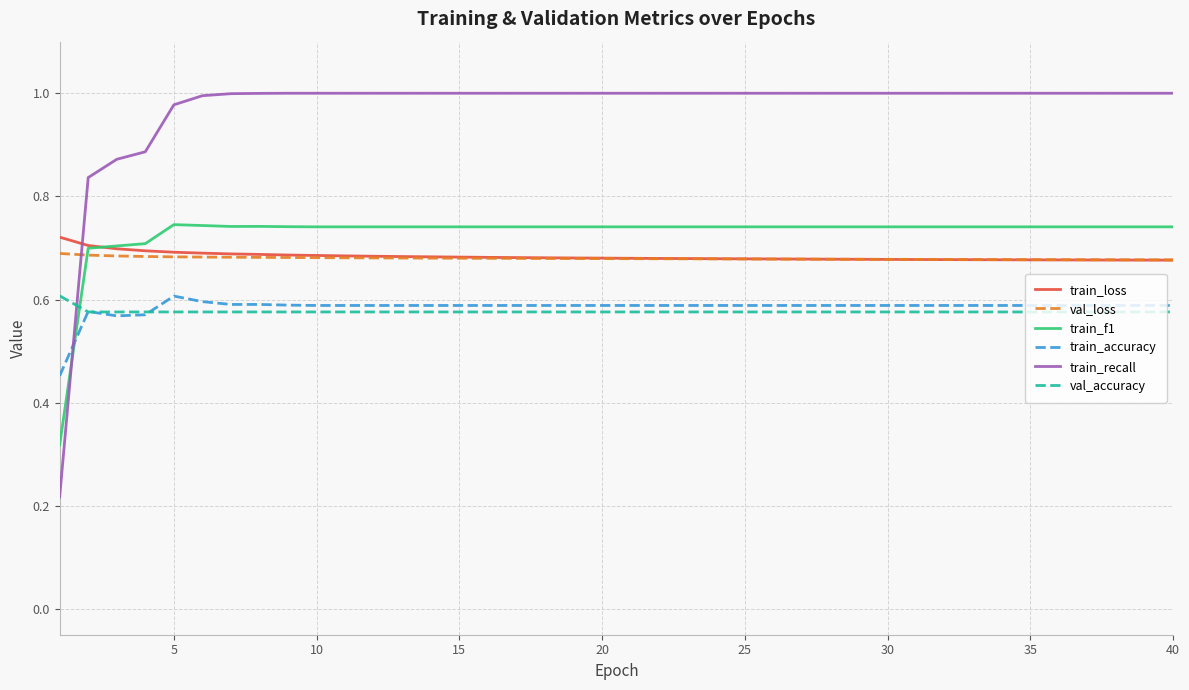

True or false: train_loss and train_recall intersect in this chart.

True